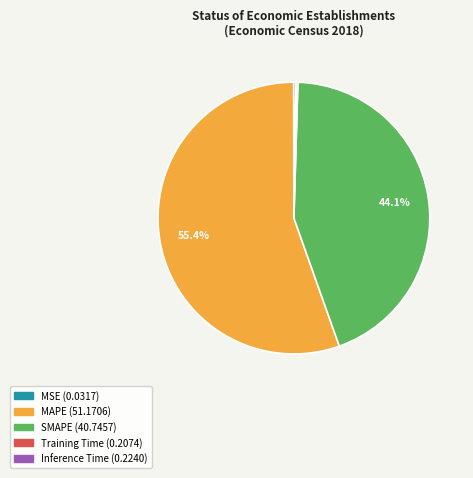

Which slice represents more than half of the pie?

MAPE